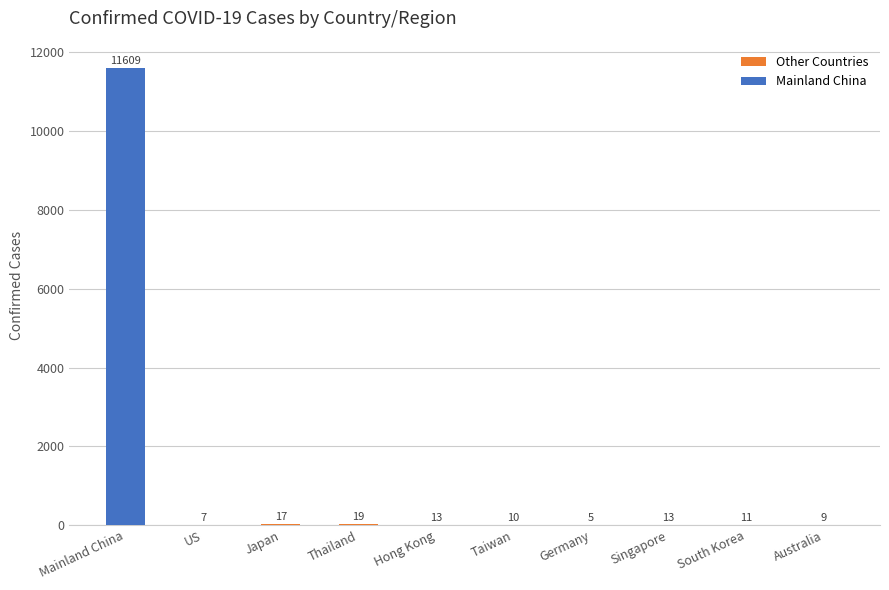

True or false: the data shows 3321 at Mainland China.

False